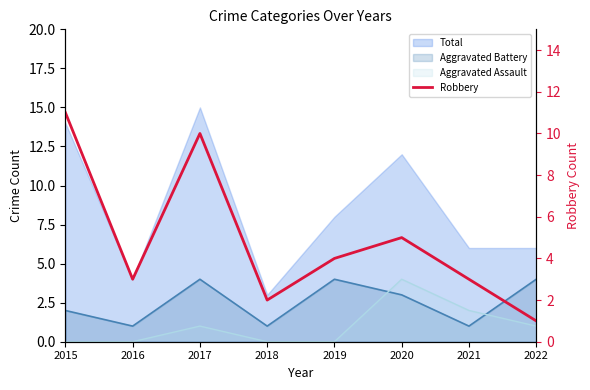

How many data points are above 4?

3